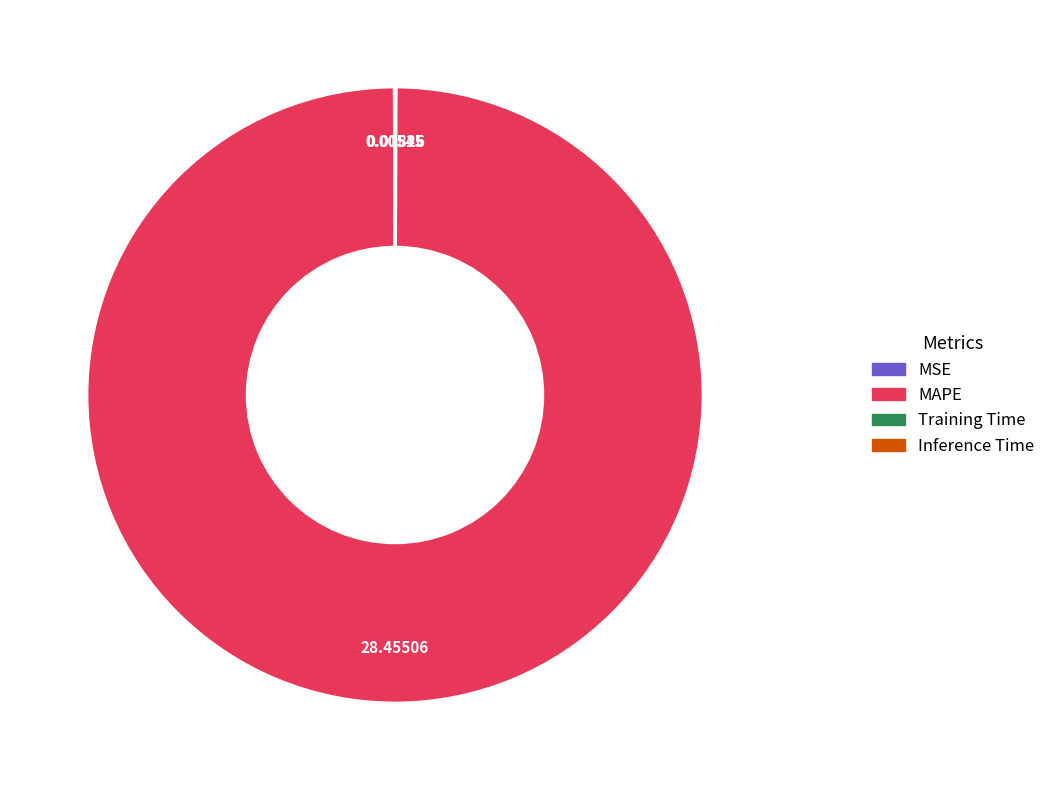

Is there any slice that represents more than half of the pie?

Yes